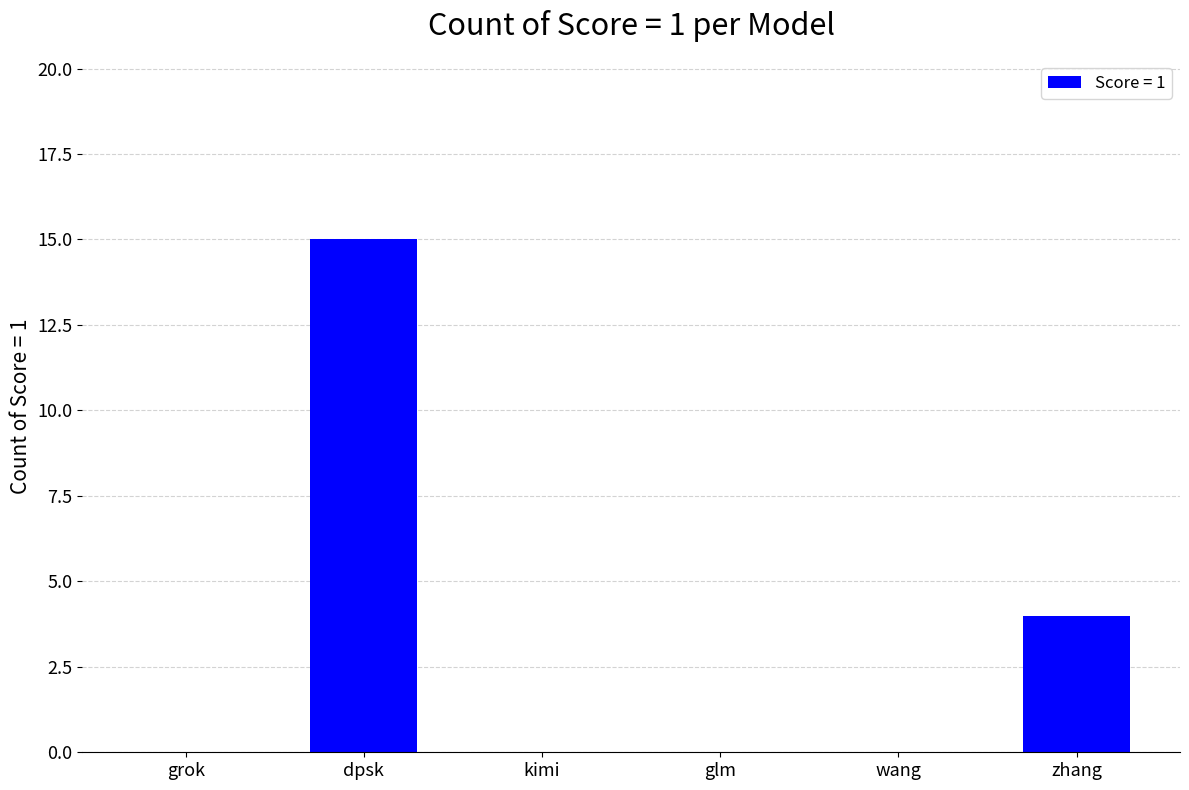

Where is the data nearest to the value 7?

zhang